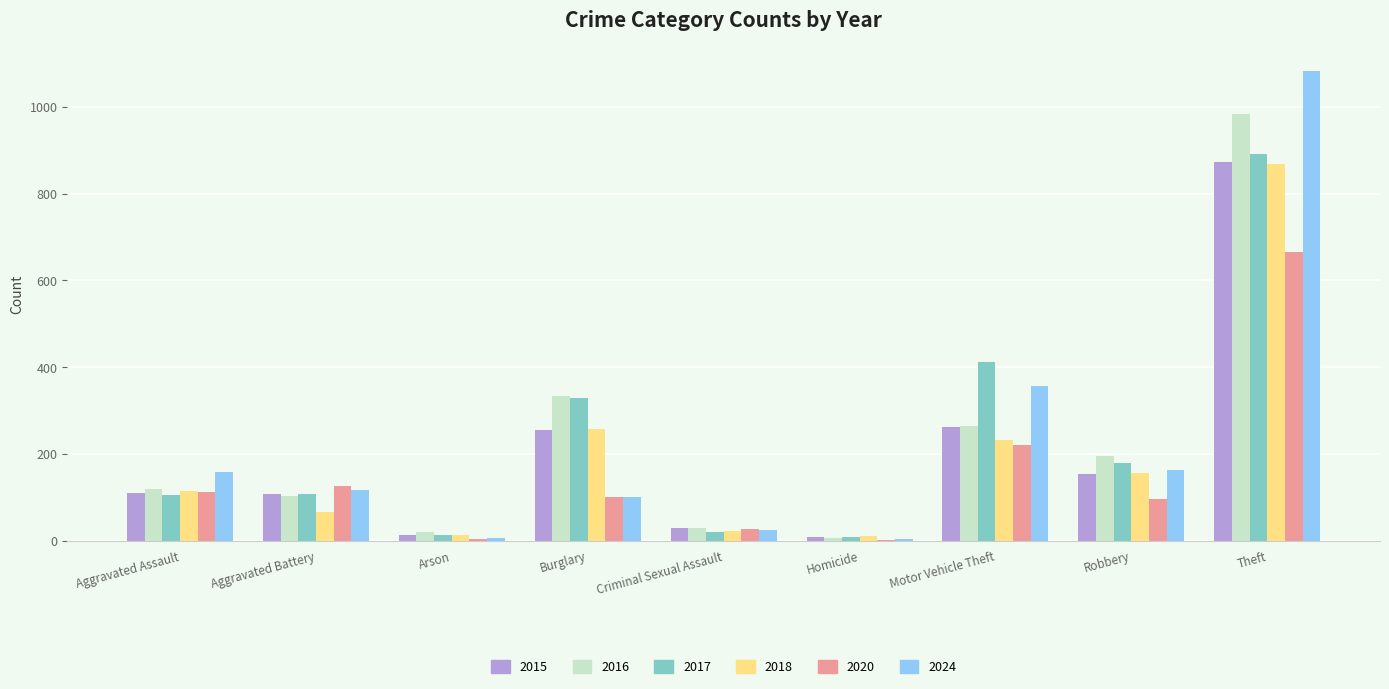

The value of 2024 at Burglary is 144. True or false?

False